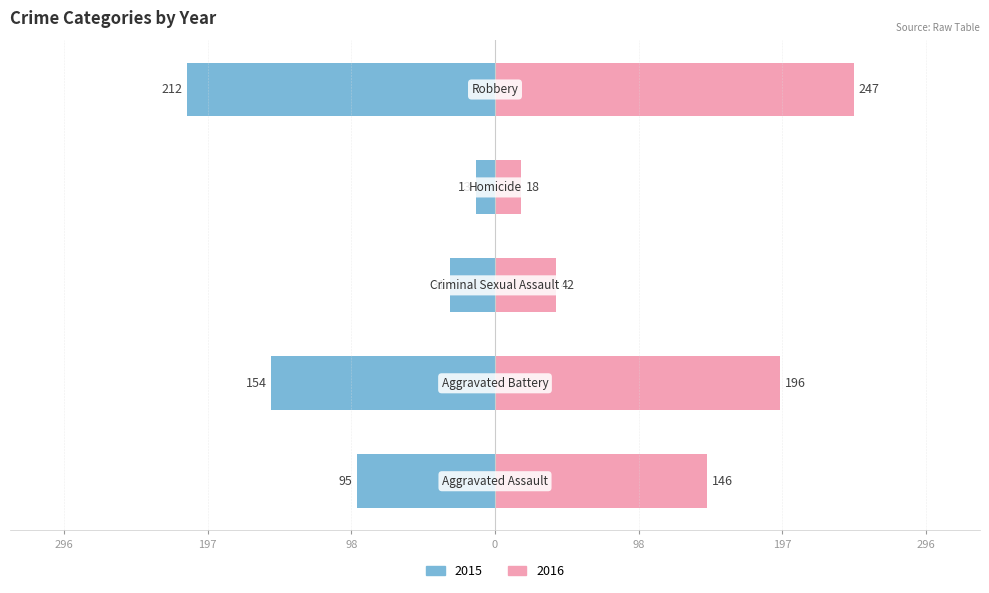

What is the label of the 2nd bar from the right?

Homicide